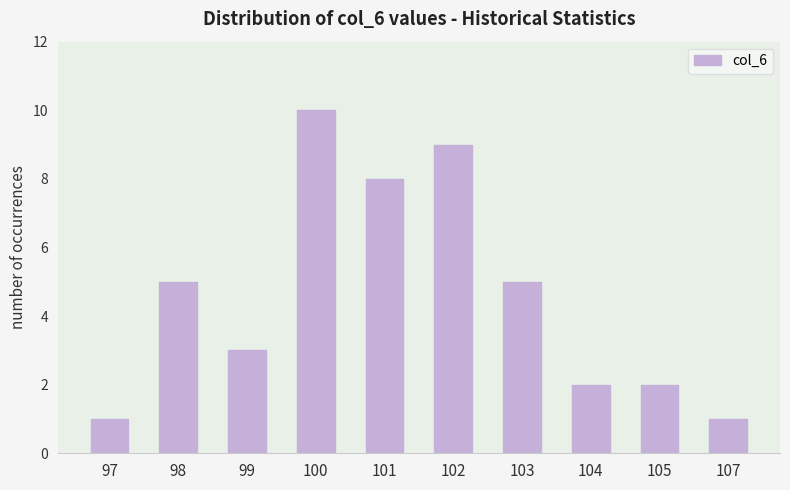

The chart shows a value of 2 at 105. True or false?

True